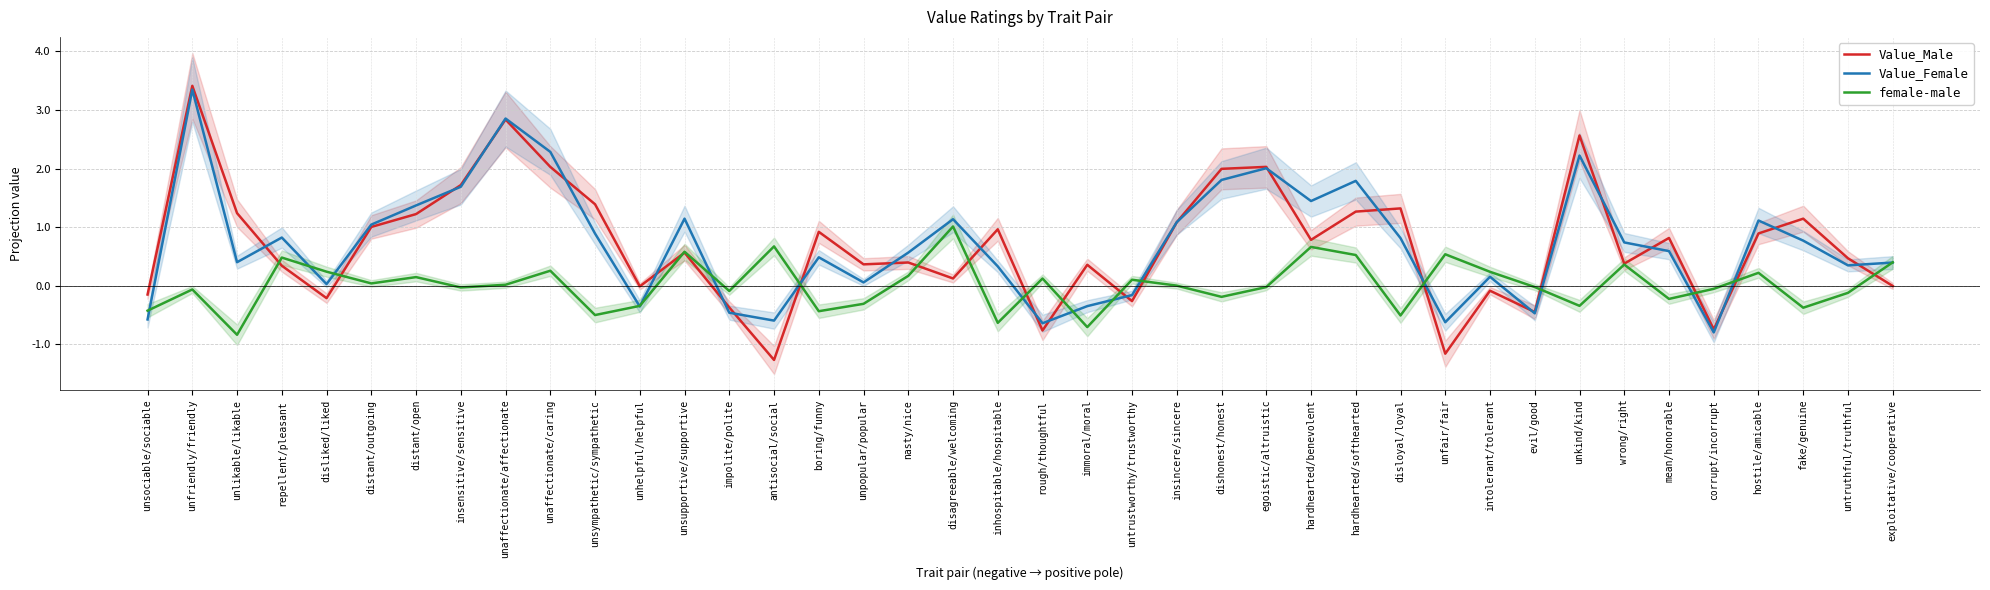

Reading left to right, extract all data points from this chart.

Value_Male: unsociable/sociable=-0.1	unfriendly/friendly=3.4	unlikable/likable=1.2	repellent/pleasant=0.3	disliked/liked=-0.2	distant/outgoing=1.0	distant/open=1.2	insensitive/sensitive=1.7	unaffectionate/affectionate=2.8	unaffectionate/caring=2.0	unsympathetic/sympathetic=1.4	unhelpful/helpful=-0.0	unsupportive/supportive=0.6	impolite/polite=-0.4	antisocial/social=-1.3	boring/funny=0.9	unpopular/popular=0.4	nasty/nice=0.4	disagreeable/welcoming=0.1	inhospitable/hospitable=1.0	rough/thoughtful=-0.8	immoral/moral=0.4	untrustworthy/trustworthy=-0.3	insincere/sincere=1.1	dishonest/honest=2.0	egoistic/altruistic=2.0	hardhearted/benevolent=0.8	hardhearted/softhearted=1.3	disloyal/loyal=1.3	unfair/fair=-1.2	intolerant/tolerant=-0.1	evil/good=-0.4	unkind/kind=2.6	wrong/right=0.4	mean/honorable=0.8	corrupt/incorrupt=-0.7	hostile/amicable=0.9	fake/genuine=1.1	untruthful/truthful=0.5	exploitative/cooperative=-0.0
Value_Female: unsociable/sociable=-0.6	unfriendly/friendly=3.3	unlikable/likable=0.4	repellent/pleasant=0.8	disliked/liked=0.0	distant/outgoing=1.0	distant/open=1.4	insensitive/sensitive=1.7	unaffectionate/affectionate=2.9	unaffectionate/caring=2.3	unsympathetic/sympathetic=0.9	unhelpful/helpful=-0.4	unsupportive/supportive=1.1	impolite/polite=-0.5	antisocial/social=-0.6	boring/funny=0.5	unpopular/popular=0.1	nasty/nice=0.6	disagreeable/welcoming=1.1	inhospitable/hospitable=0.3	rough/thoughtful=-0.6	immoral/moral=-0.3	untrustworthy/trustworthy=-0.2	insincere/sincere=1.1	dishonest/honest=1.8	egoistic/altruistic=2.0	hardhearted/benevolent=1.4	hardhearted/softhearted=1.8	disloyal/loyal=0.8	unfair/fair=-0.6	intolerant/tolerant=0.2	evil/good=-0.5	unkind/kind=2.2	wrong/right=0.7	mean/honorable=0.6	corrupt/incorrupt=-0.8	hostile/amicable=1.1	fake/genuine=0.8	untruthful/truthful=0.3	exploitative/cooperative=0.4
female-male: unsociable/sociable=-0.4	unfriendly/friendly=-0.1	unlikable/likable=-0.8	repellent/pleasant=0.5	disliked/liked=0.2	distant/outgoing=0.0	distant/open=0.1	insensitive/sensitive=-0.0	unaffectionate/affectionate=0.0	unaffectionate/caring=0.3	unsympathetic/sympathetic=-0.5	unhelpful/helpful=-0.3	unsupportive/supportive=0.6	impolite/polite=-0.1	antisocial/social=0.7	boring/funny=-0.4	unpopular/popular=-0.3	nasty/nice=0.2	disagreeable/welcoming=1.0	inhospitable/hospitable=-0.6	rough/thoughtful=0.1	immoral/moral=-0.7	untrustworthy/trustworthy=0.1	insincere/sincere=0.0	dishonest/honest=-0.2	egoistic/altruistic=-0.0	hardhearted/benevolent=0.7	hardhearted/softhearted=0.5	disloyal/loyal=-0.5	unfair/fair=0.5	intolerant/tolerant=0.2	evil/good=-0.0	unkind/kind=-0.3	wrong/right=0.4	mean/honorable=-0.2	corrupt/incorrupt=-0.1	hostile/amicable=0.2	fake/genuine=-0.4	untruthful/truthful=-0.1	exploitative/cooperative=0.4